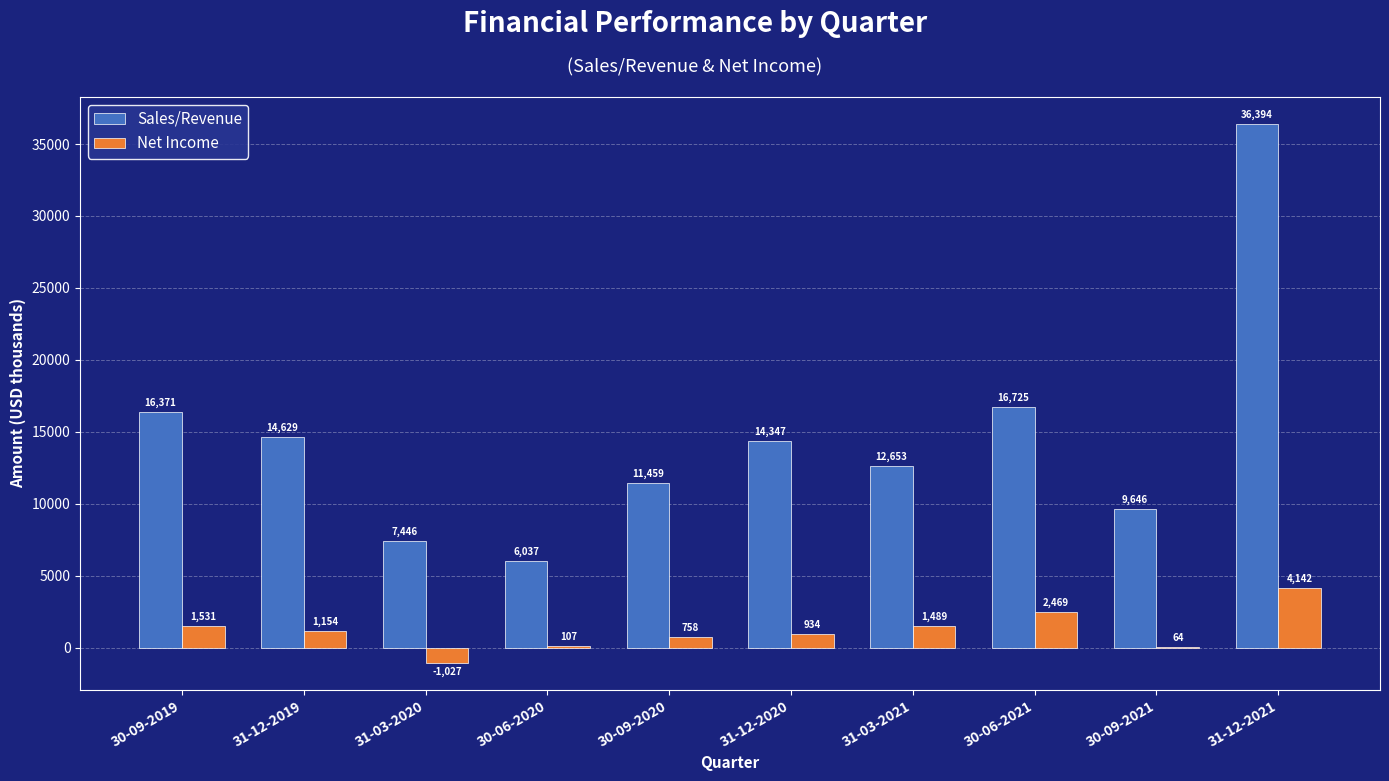

What is the highest value of the Net Income series?

4142